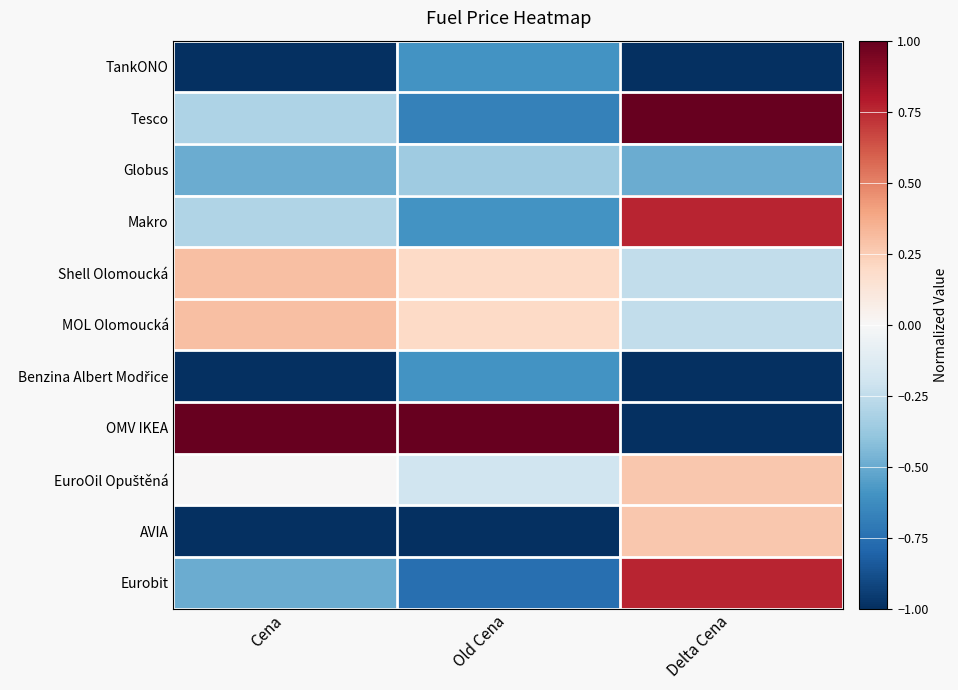

Which series has the largest range (max minus min)?

OMV IKEA